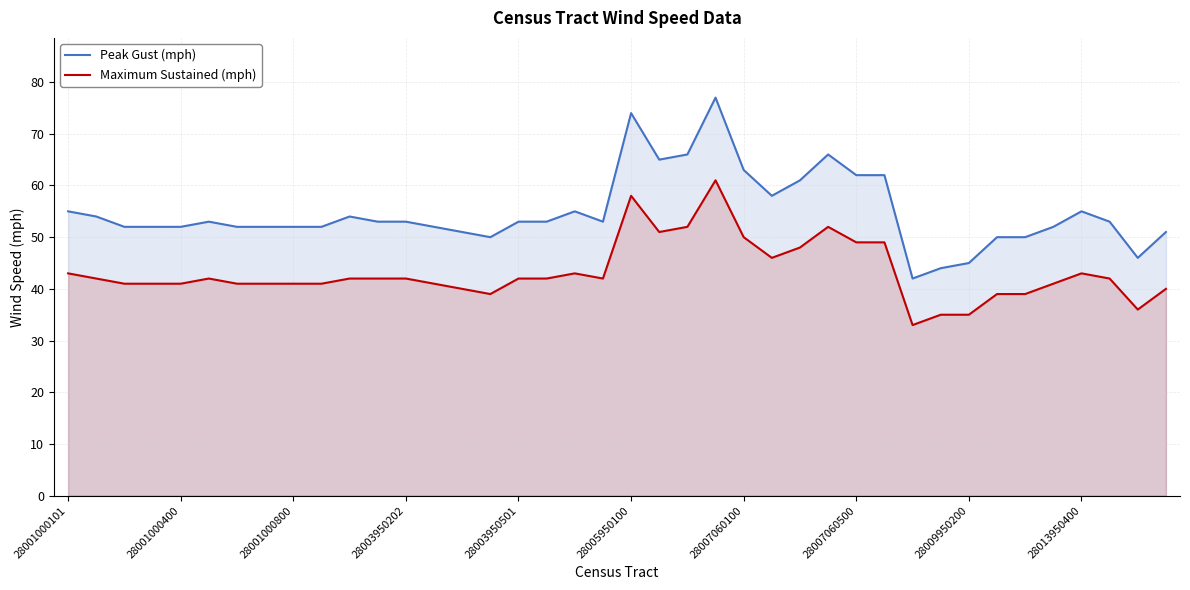

How many lines are shown in the chart?

2